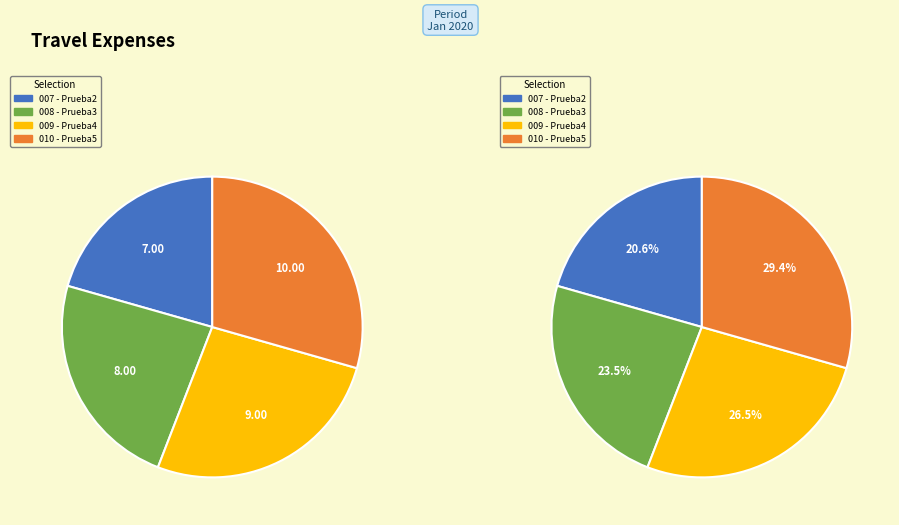

How many slices are in this pie chart?

4